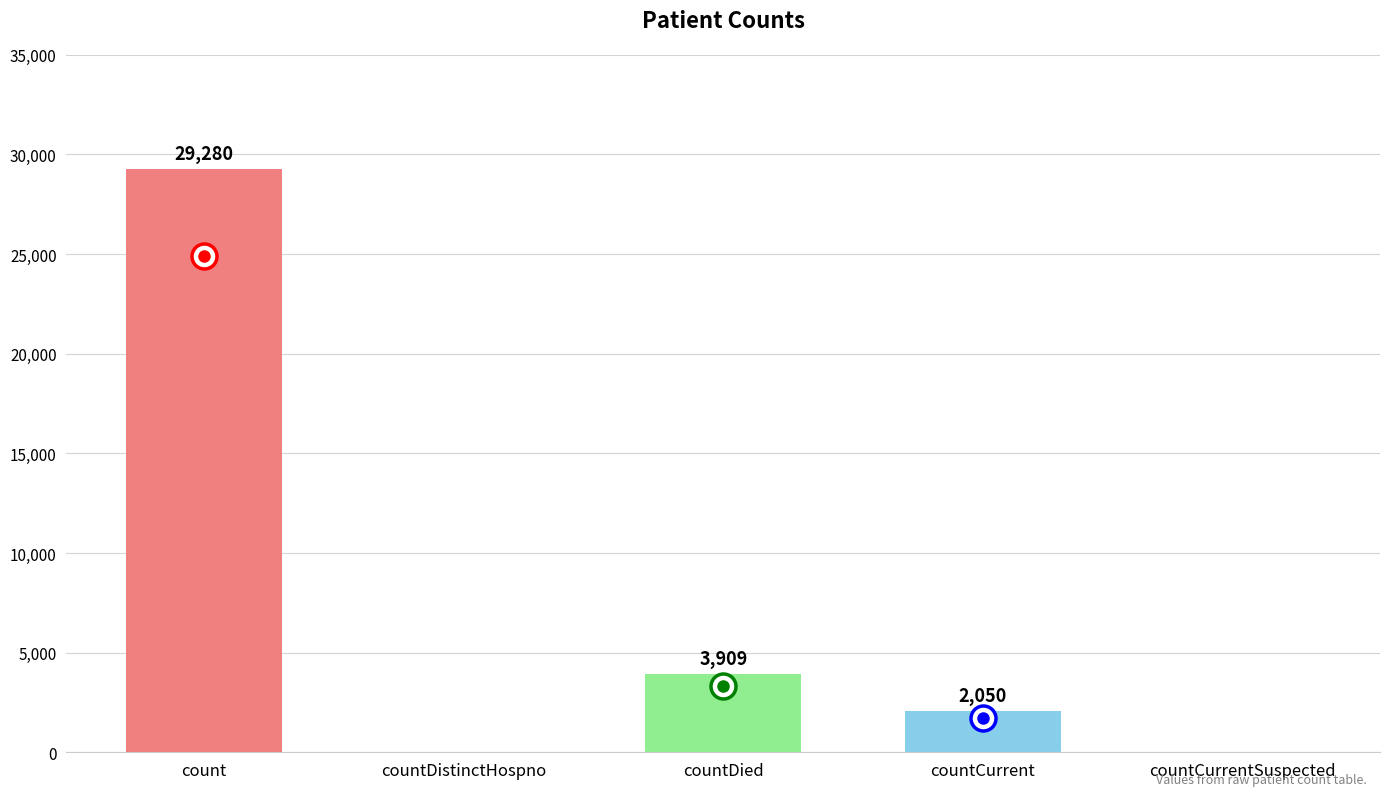

Count the number of data series in this chart.

1